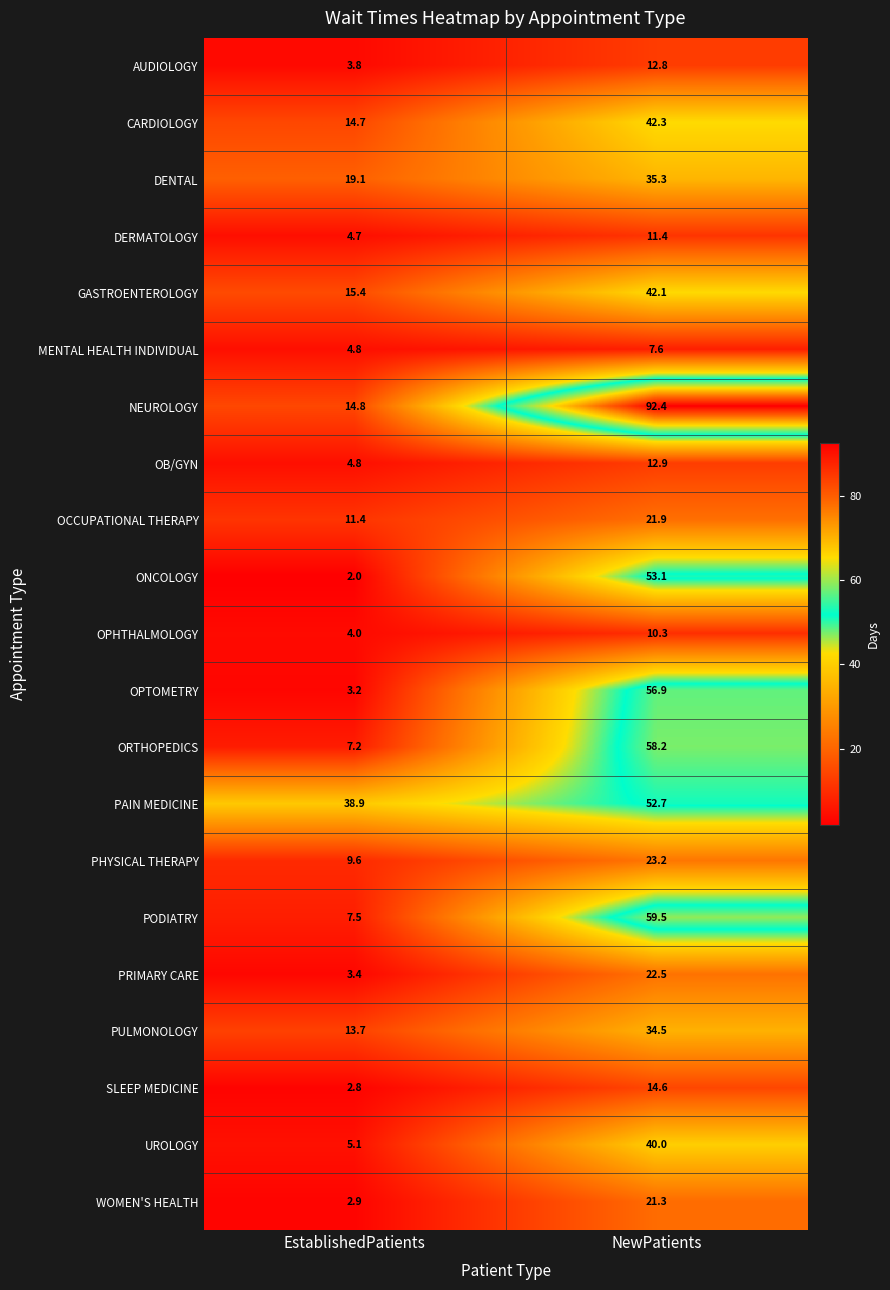

At how many categories does at least one series exceed 53?

1